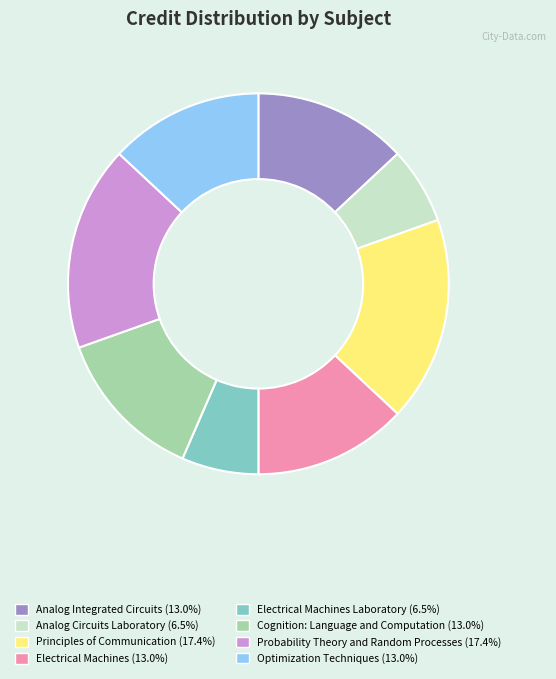

Is there any slice that represents more than half of the pie?

No